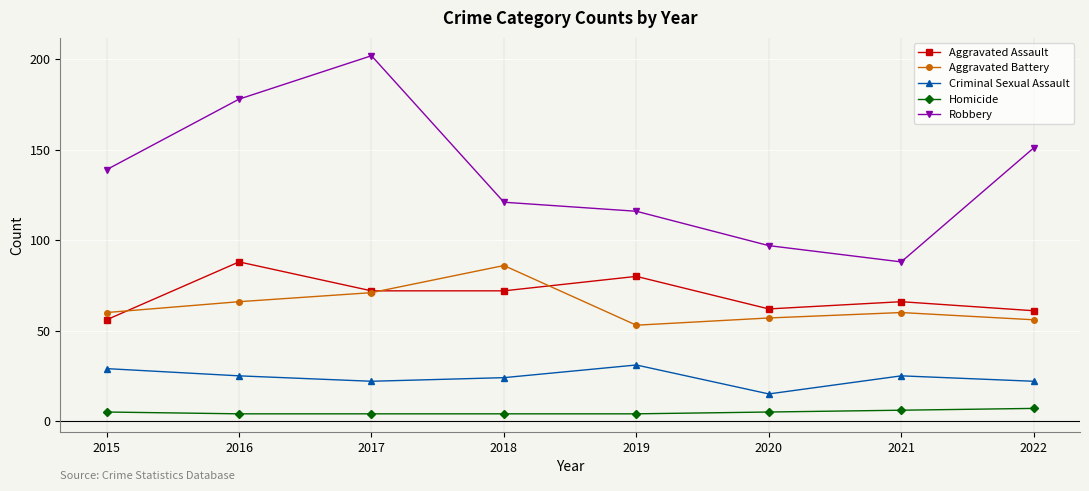

How many lines are shown in the chart?

5